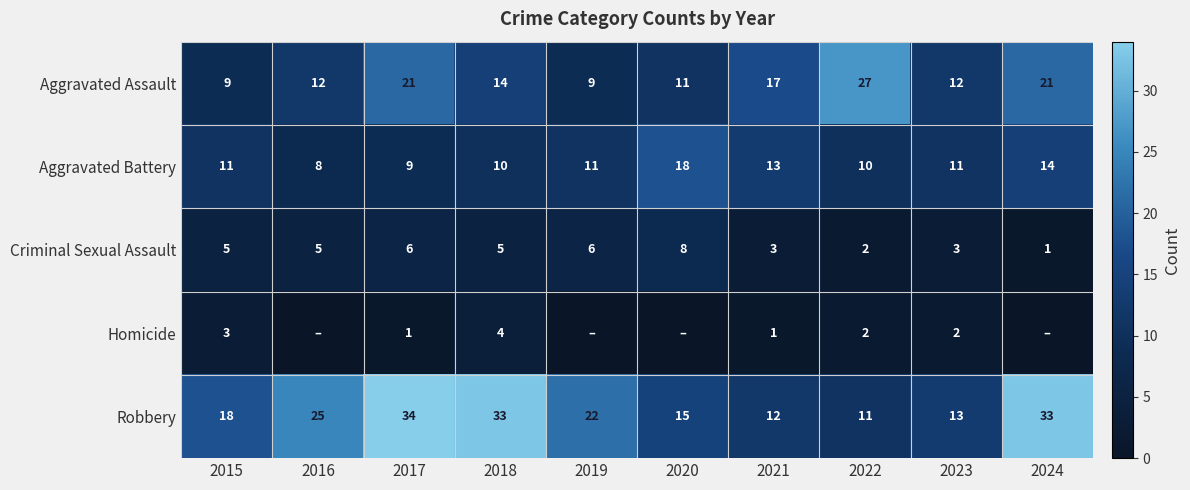

The Robbery series shows 12 at 2021. True or false?

True